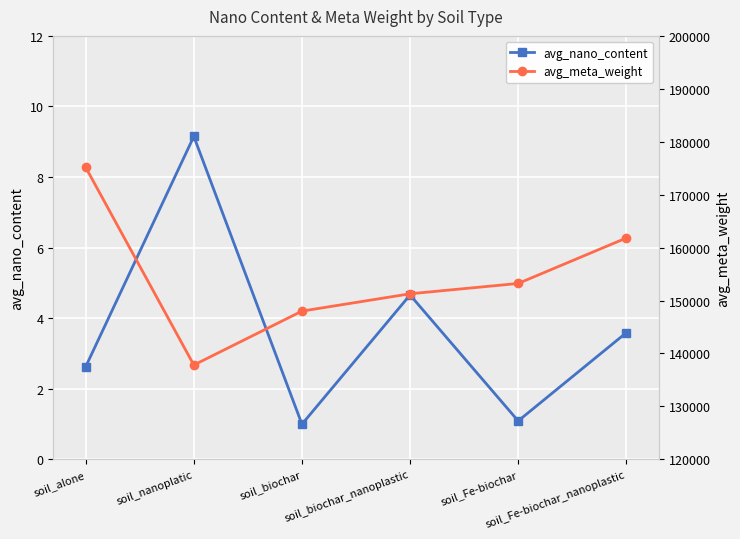

Where is the first local maximum for avg_nano_content?

soil_nanoplatic